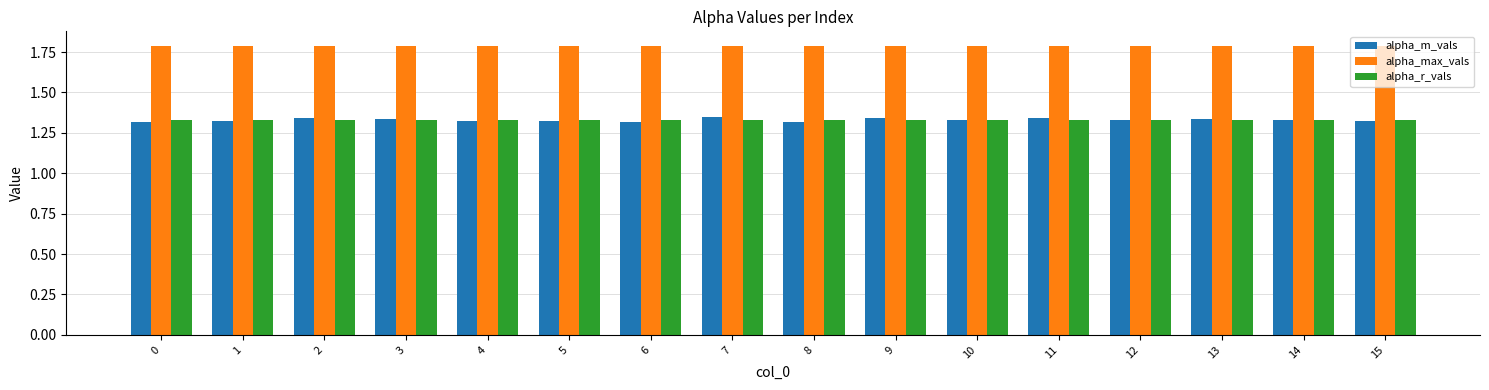

What are all the series names shown in the legend?

alpha_m_vals, alpha_max_vals, alpha_r_vals